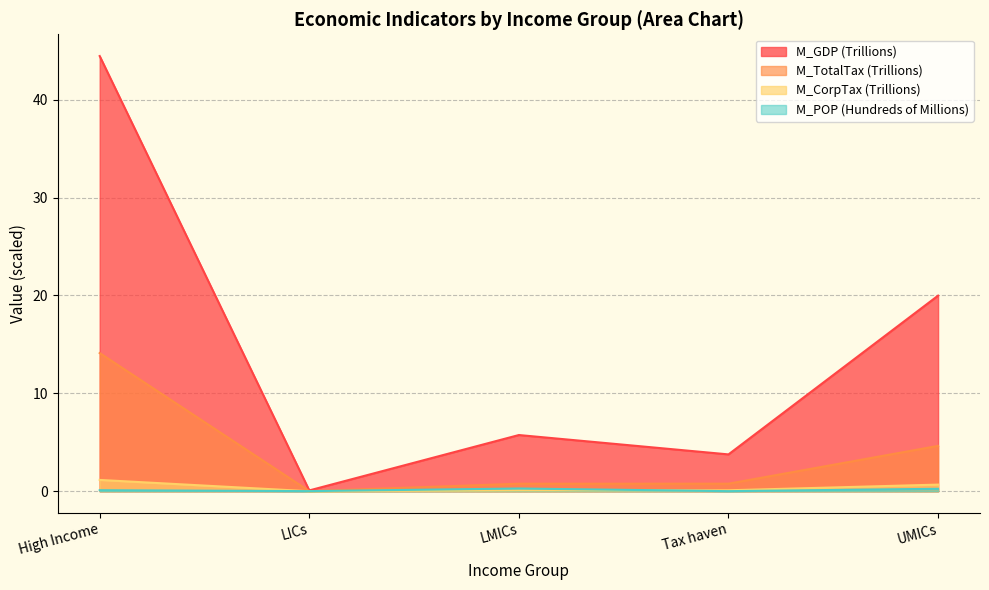

What is the spread (max minus min) of values at LICs?

0.1